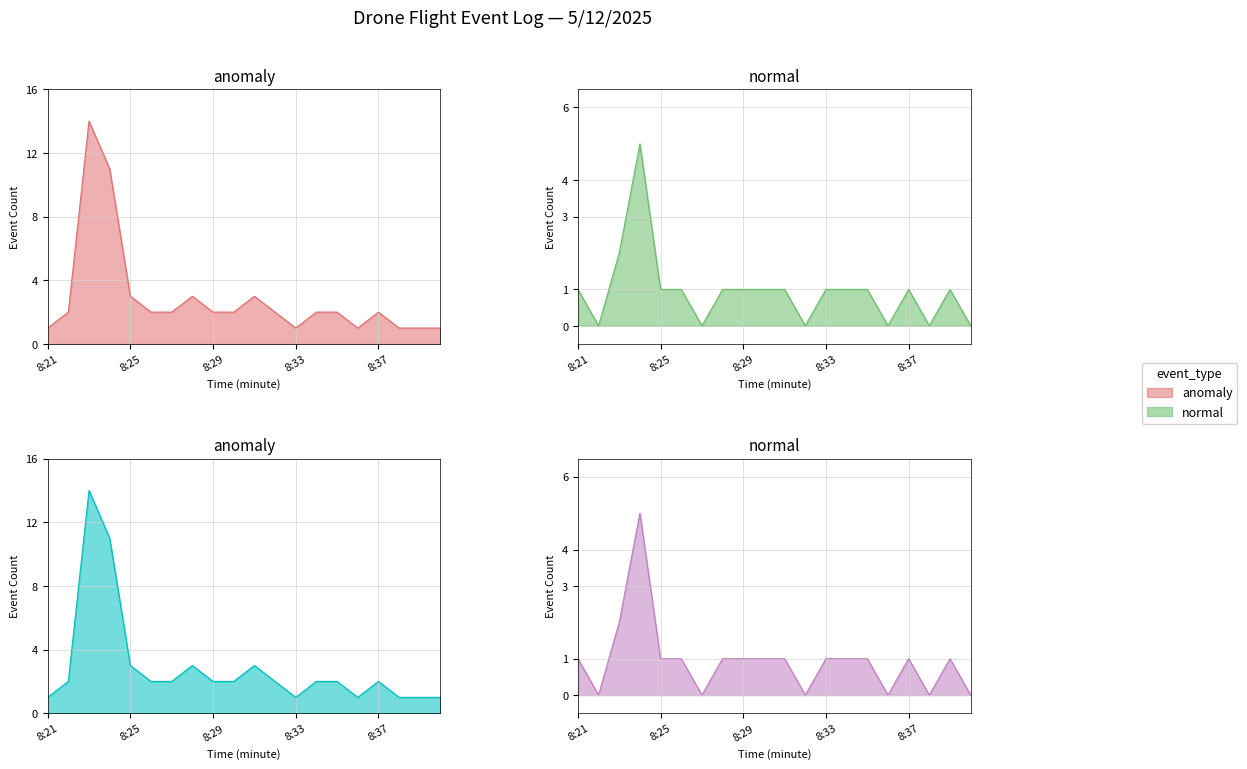

In anomaly, how many points are higher than both neighbors (excluding endpoints)?

4